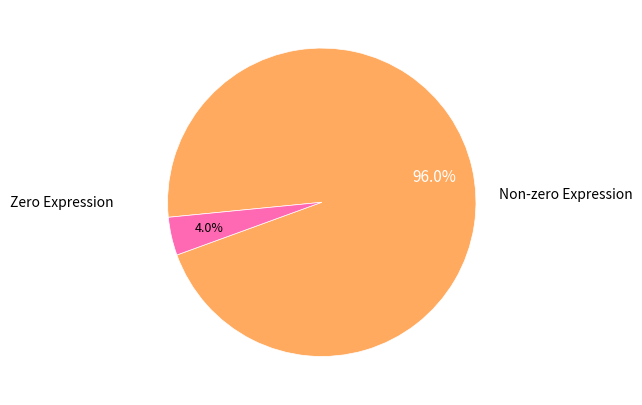

Count the number of slices in the pie.

2